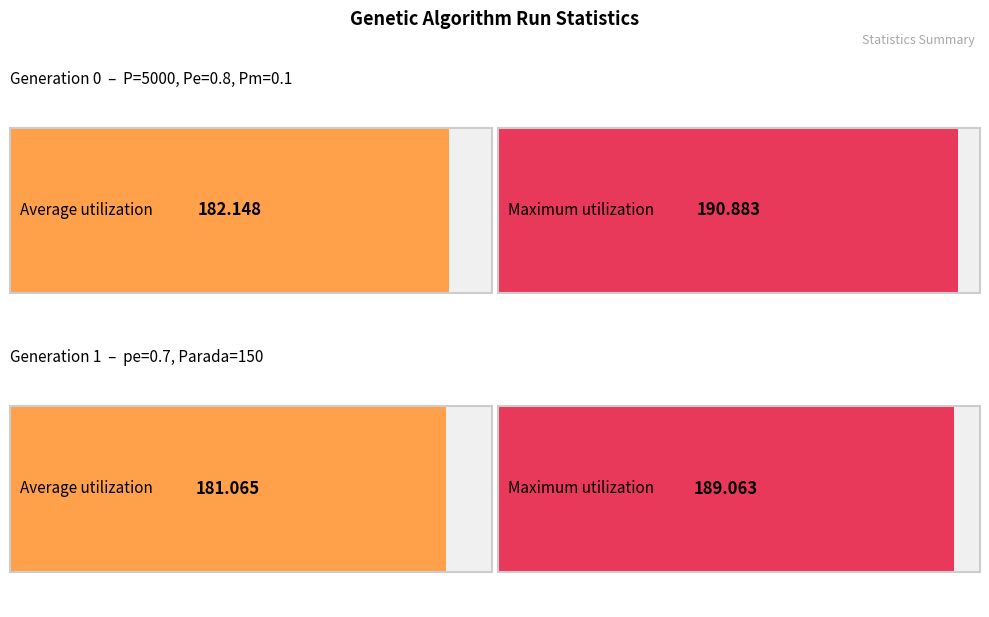

Which series has the widest spread of values?

max